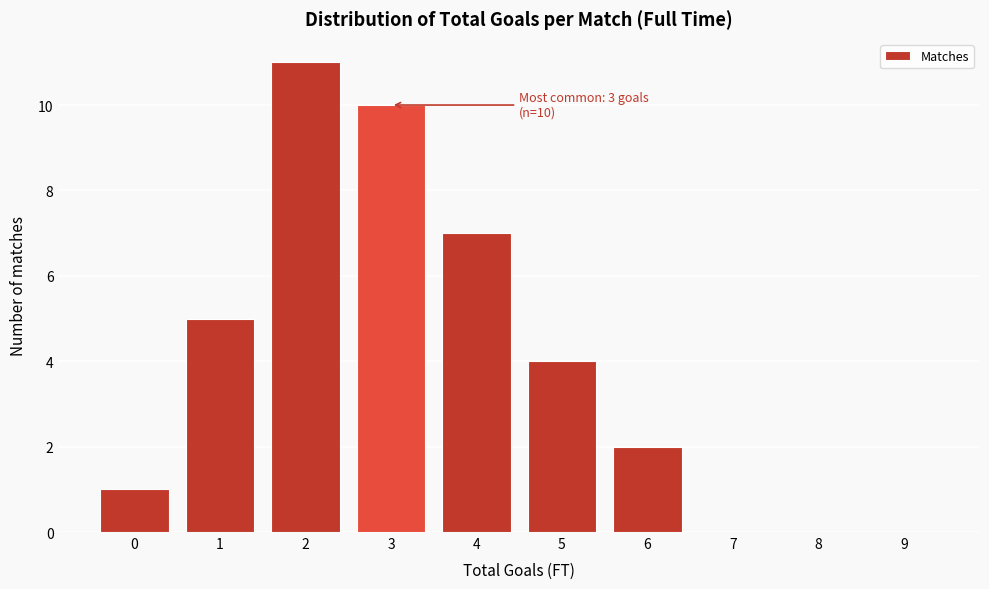

Reading left to right, what are all the values shown in this chart?

0=1	1=5	2=11	3=10	4=7	5=4	6=2	7=0	8=0	9=0